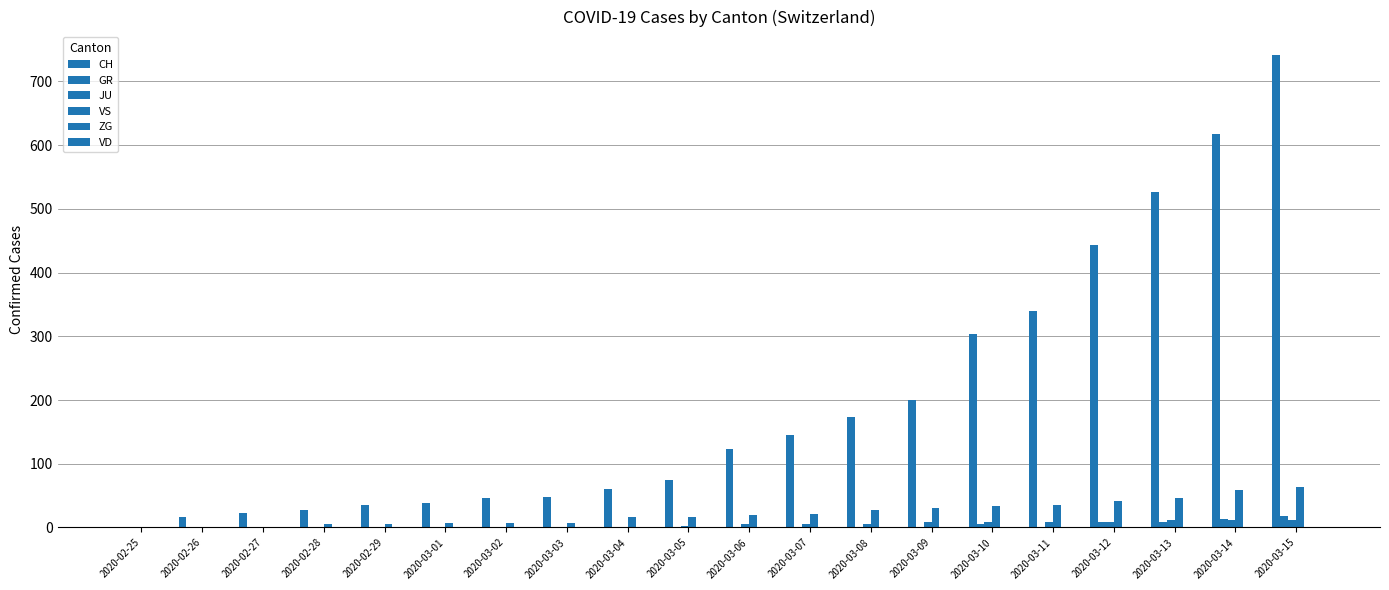

How many data points in GR are above 0?

5